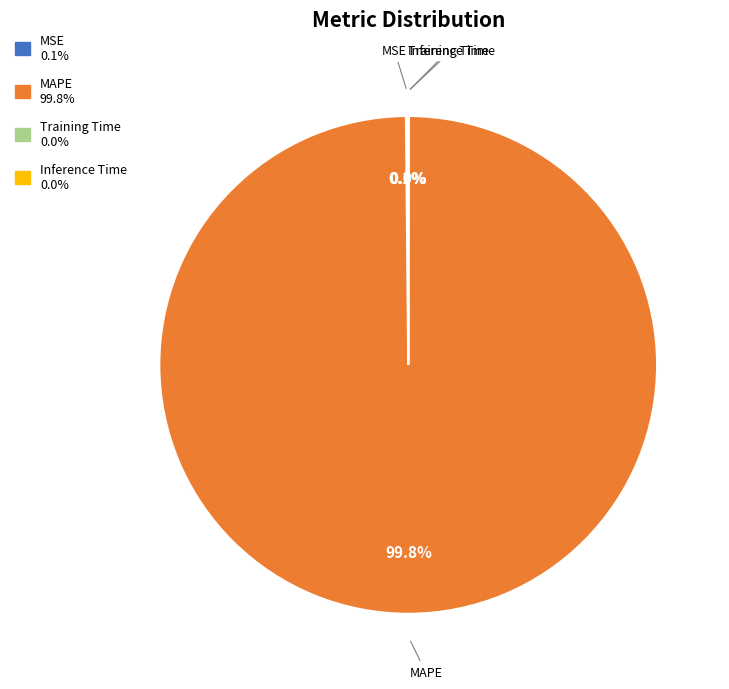

What is the majority slice?

MAPE